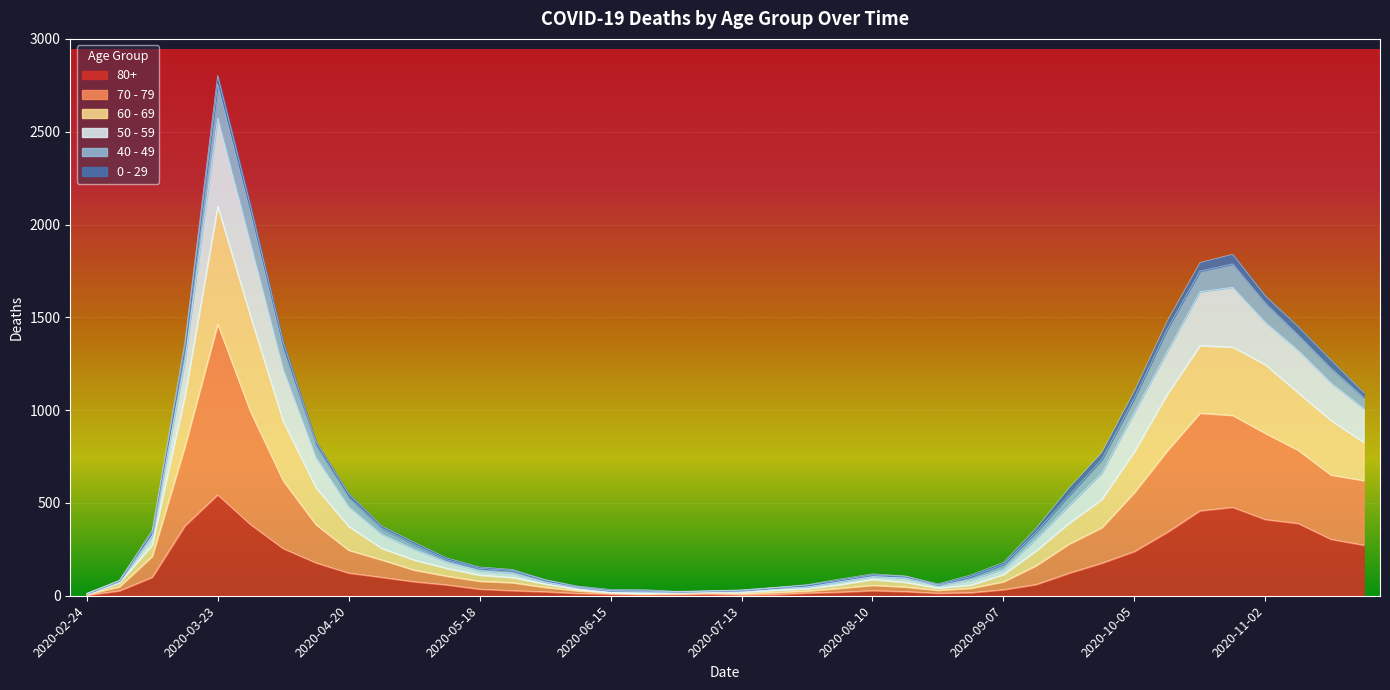

True or false: 60 - 69 and 70 - 79 intersect in this chart.

False